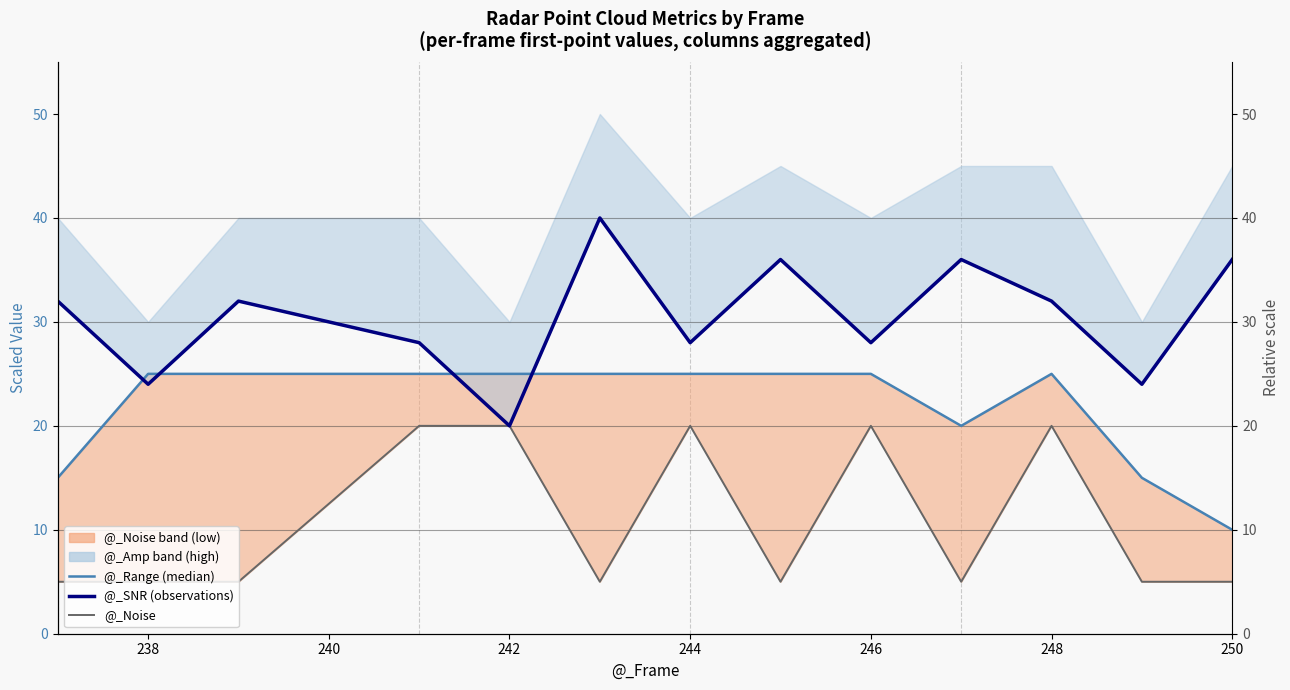

Which series has the widest spread of values?

@_SNR (observations)